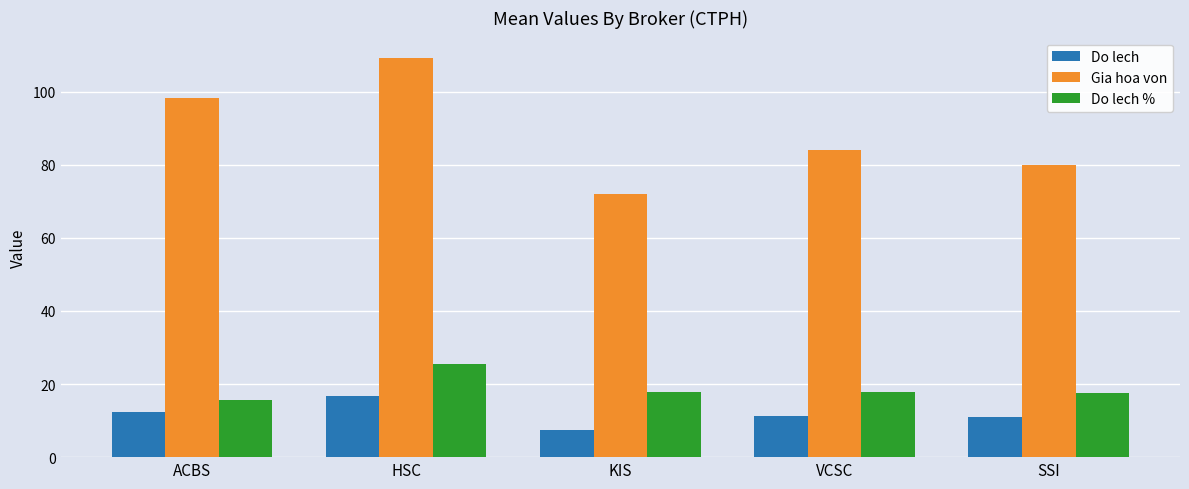

Rank the categories by Gia hoa von value from highest to lowest.

HSC, ACBS, VCSC, SSI, KIS